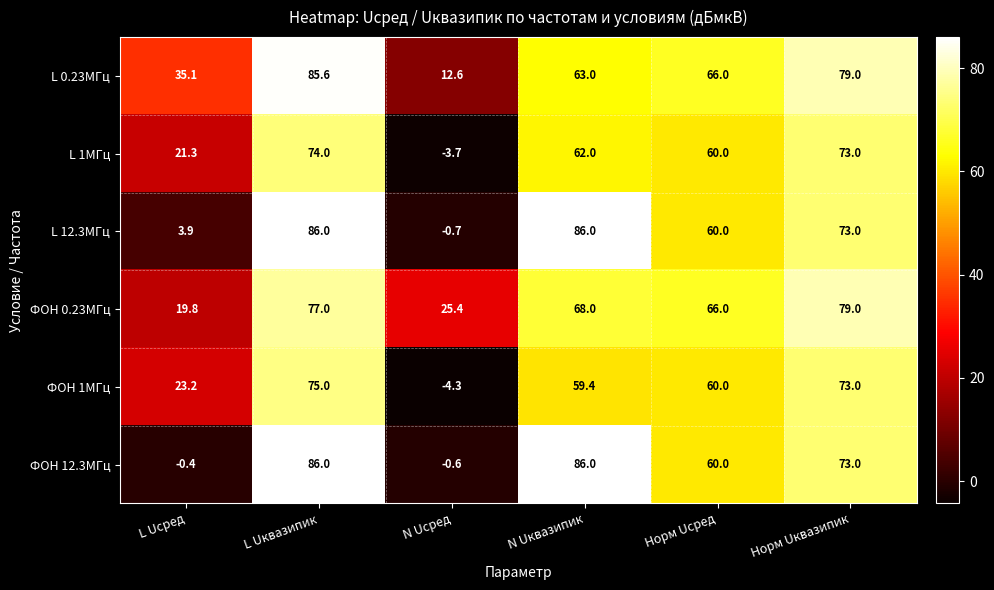

How many series are shown in this chart?

6